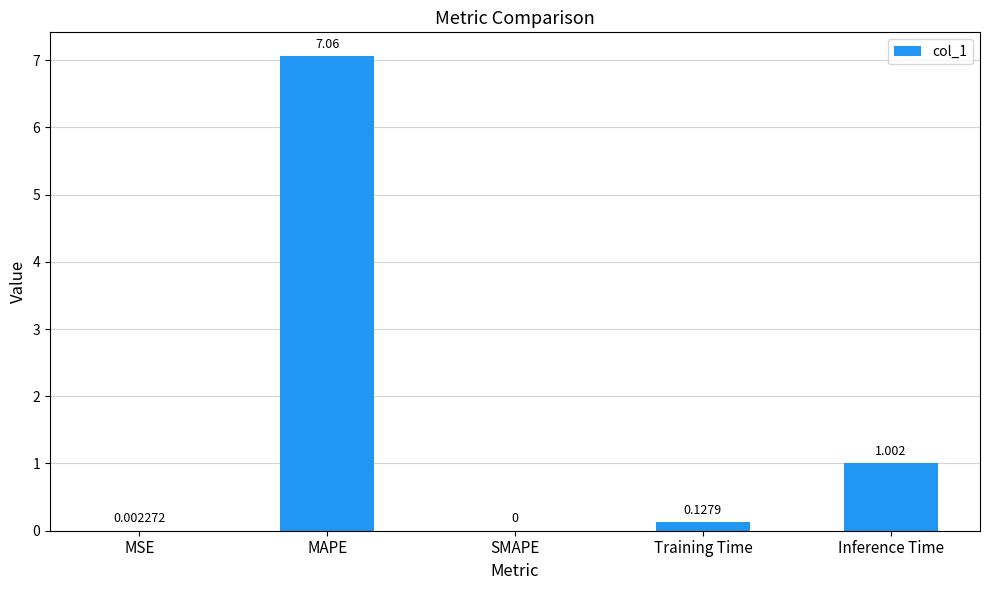

Which category has the highest value across all series?

MAPE